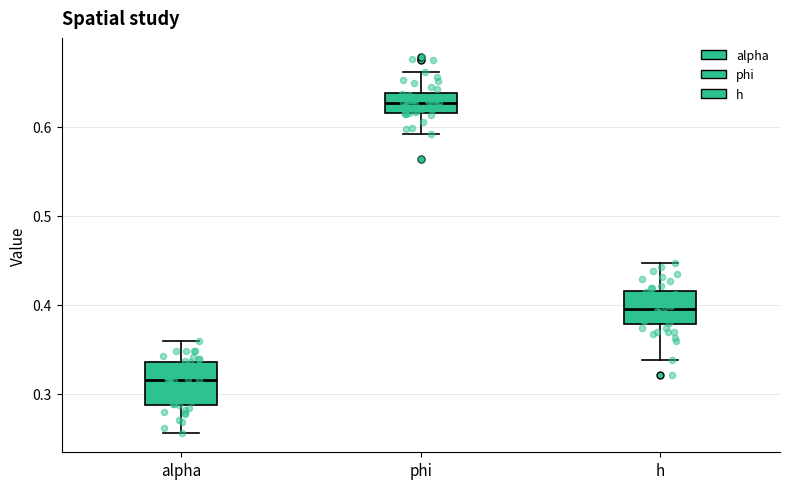

Reading left to right, transcribe this box plot: for each box, give where its median line is, the range the box spans, and where its two whiskers end, as read against the y-axis. The values are not printed on the chart, so give them approximately, as read against the axis.

alpha: median 0.32, box 0.29 to 0.34, whiskers 0.26 to 0.36
phi: median 0.63, box 0.62 to 0.64, whiskers 0.59 to 0.66
h: median 0.39, box 0.38 to 0.42, whiskers 0.34 to 0.45